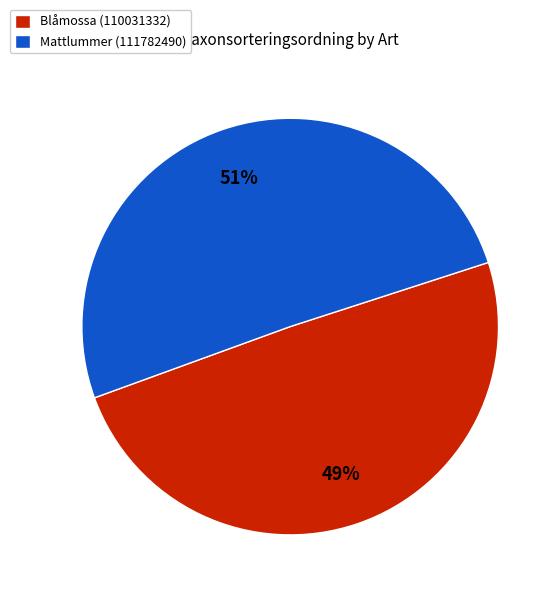

Between Blåmossa (110031332) and Mattlummer (111782490), which is larger?

Mattlummer (111782490)